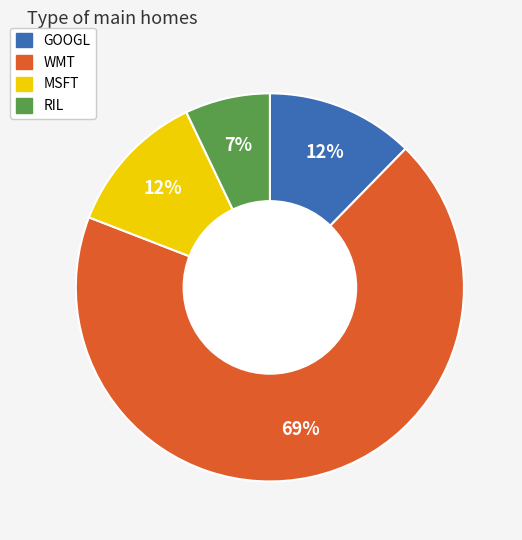

Is it true that WMT is 77% of the pie?

False